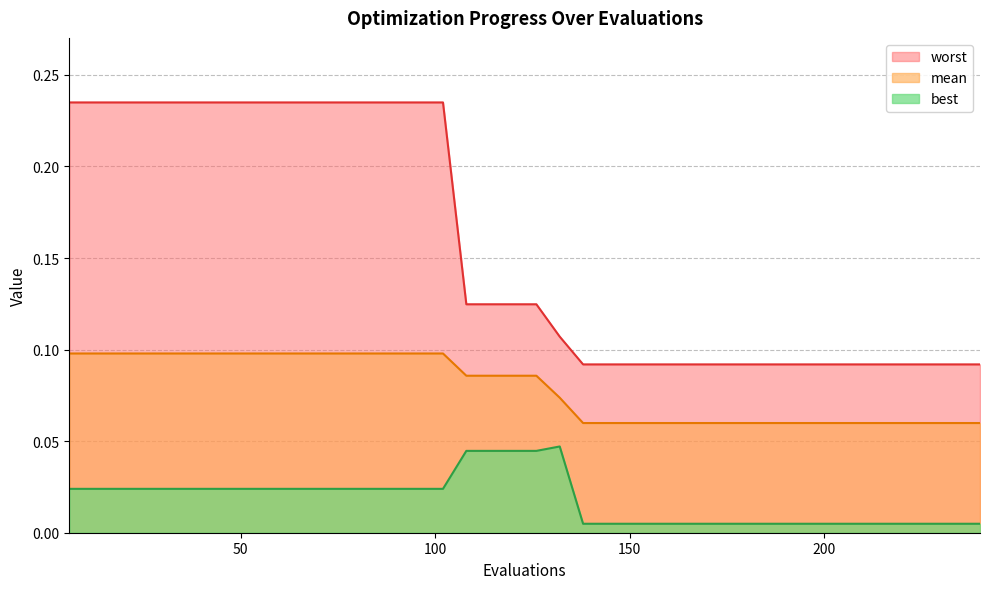

Which series has the largest range (max minus min)?

worst